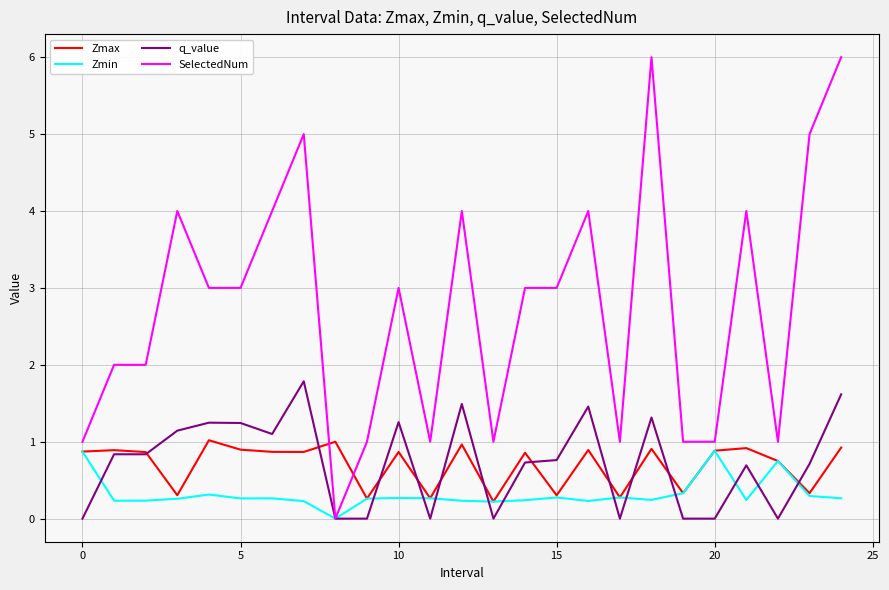

Which series has the largest total across all categories?

SelectedNum